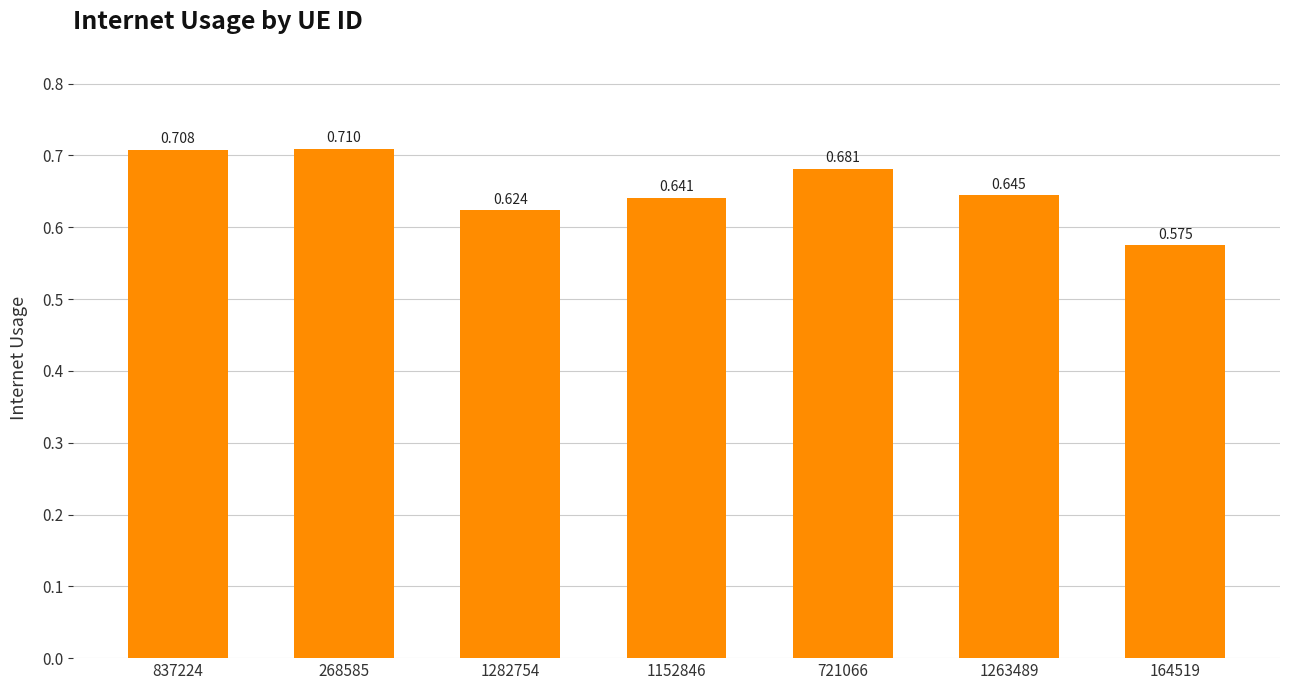

What is the maximum value shown in the chart?

0.7